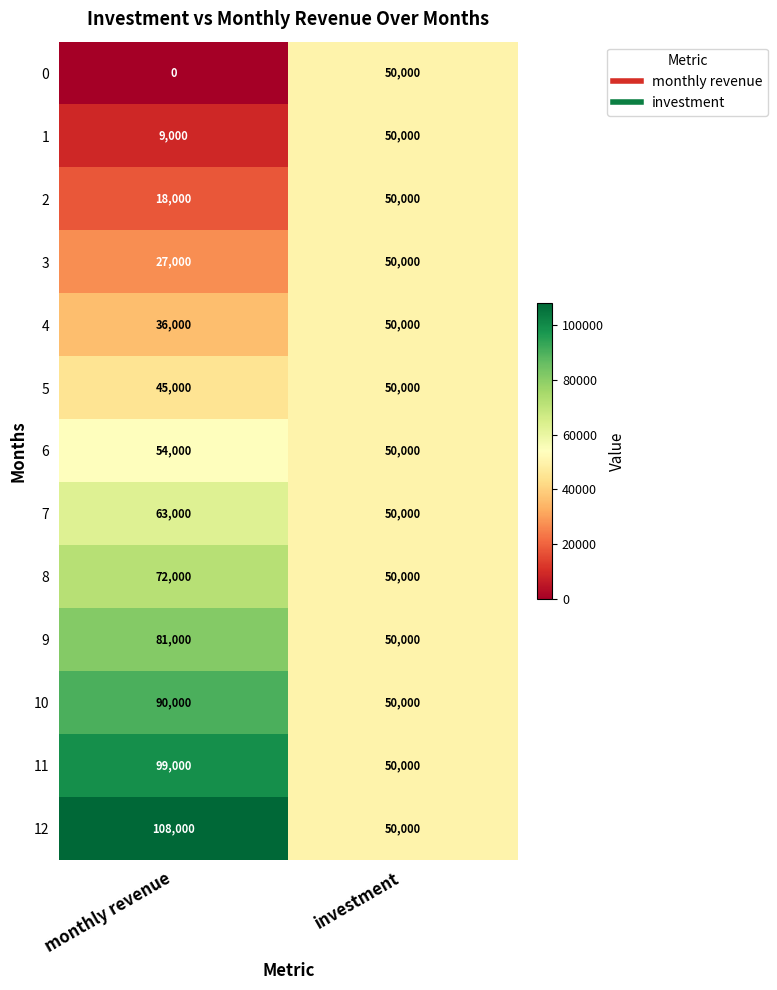

What is the sum of the 8 values at monthly revenue and investment?

122000